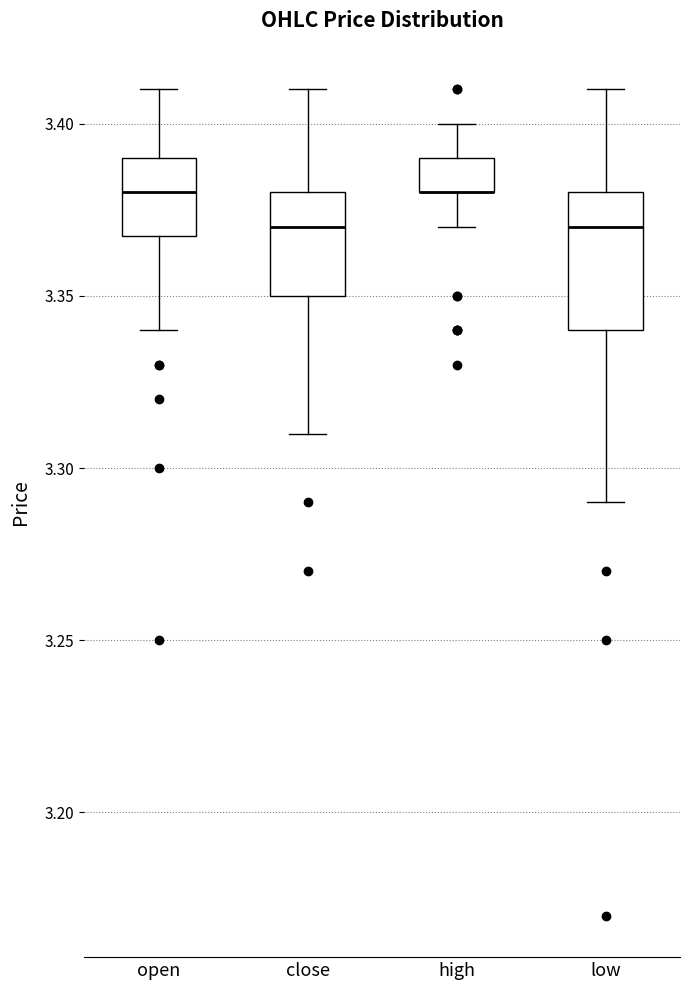

Comparing the boxes themselves (not the whiskers), which one is the tallest?

low